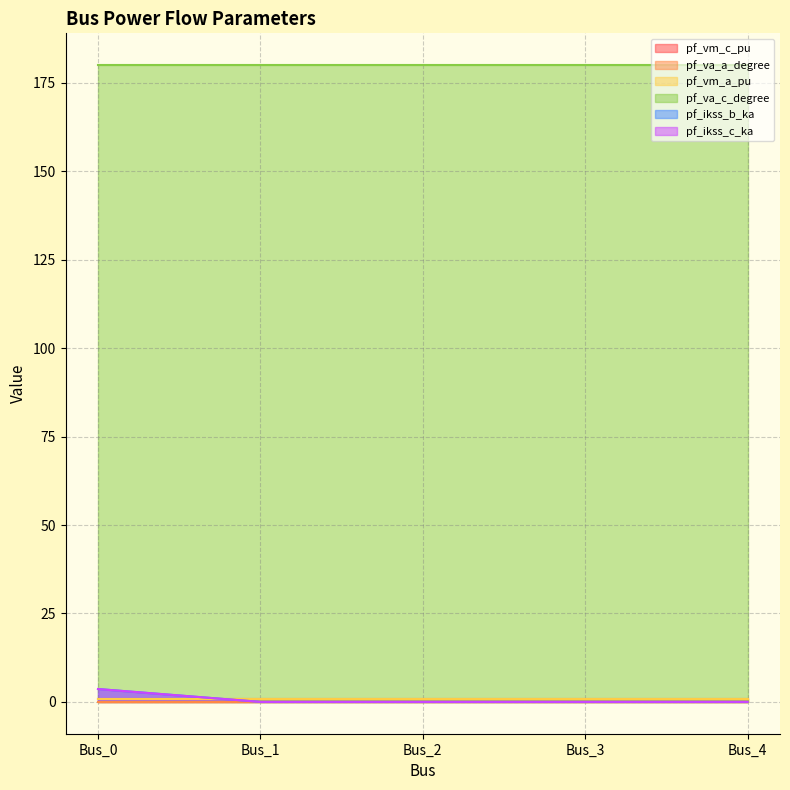

What is the average value of the pf_ikss_b_ka series?

0.7